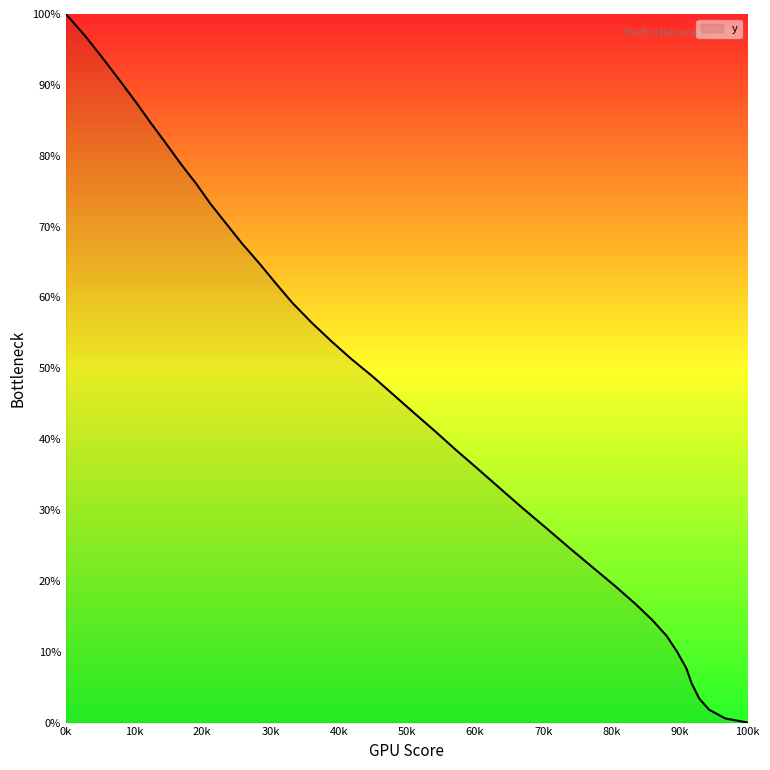

What is the sum of all values?

1832.2